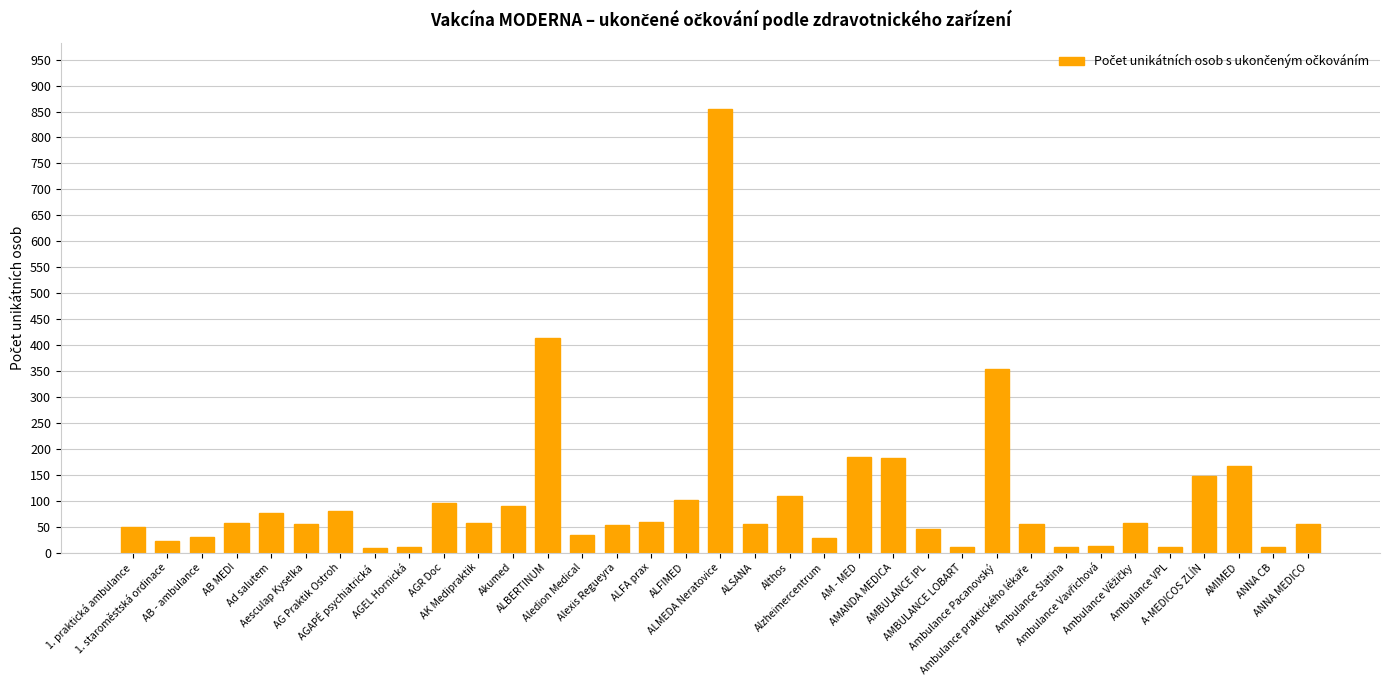

What is the sum of all values?

3640